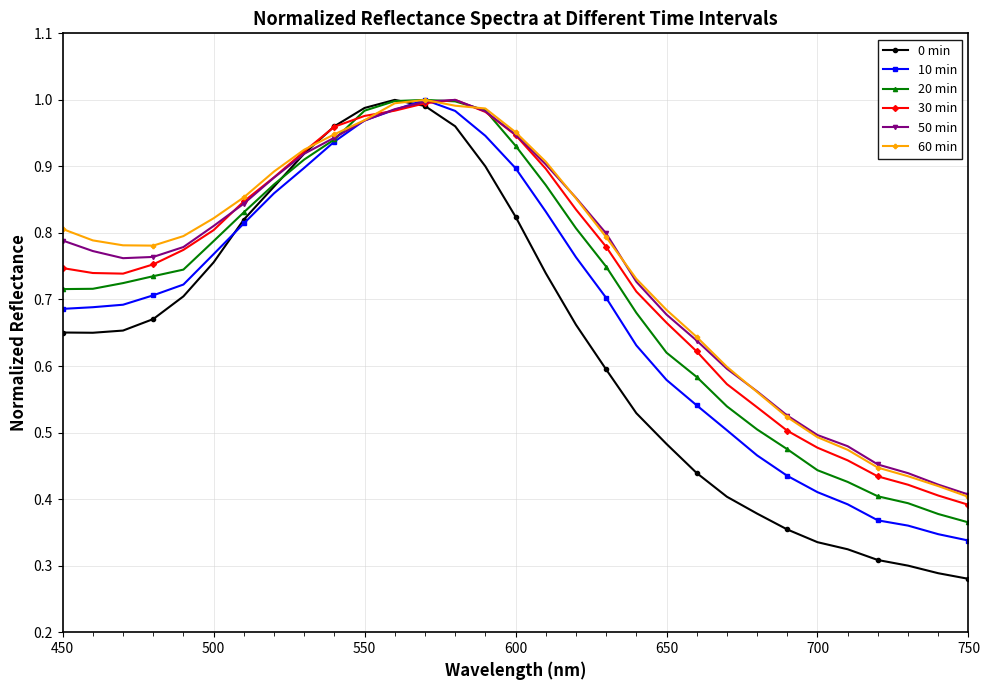

Which series has the largest range (max minus min)?

0 min